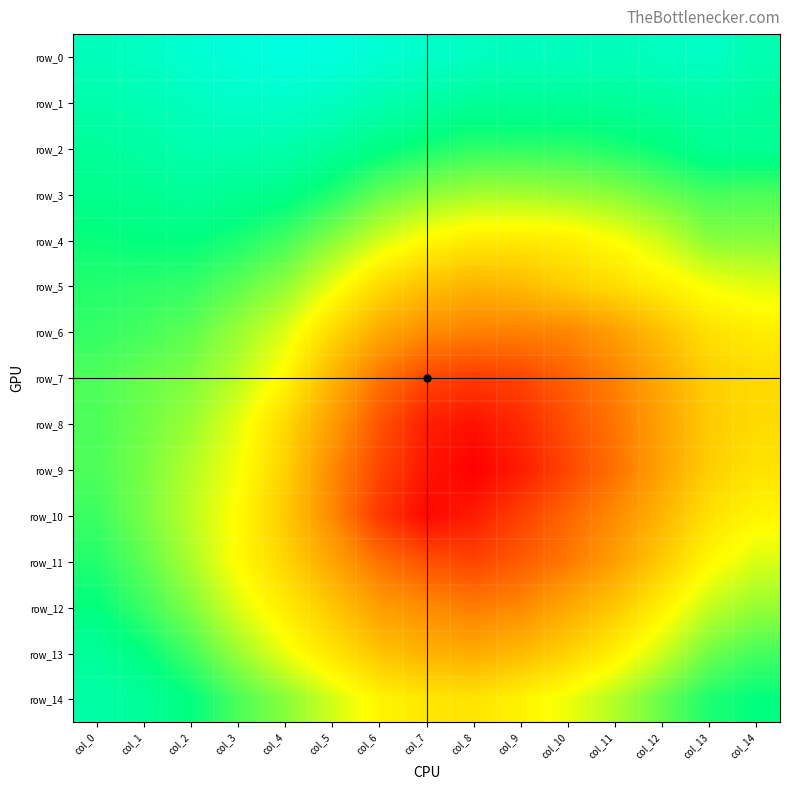

What is the average value of the row_12 series?

0.9